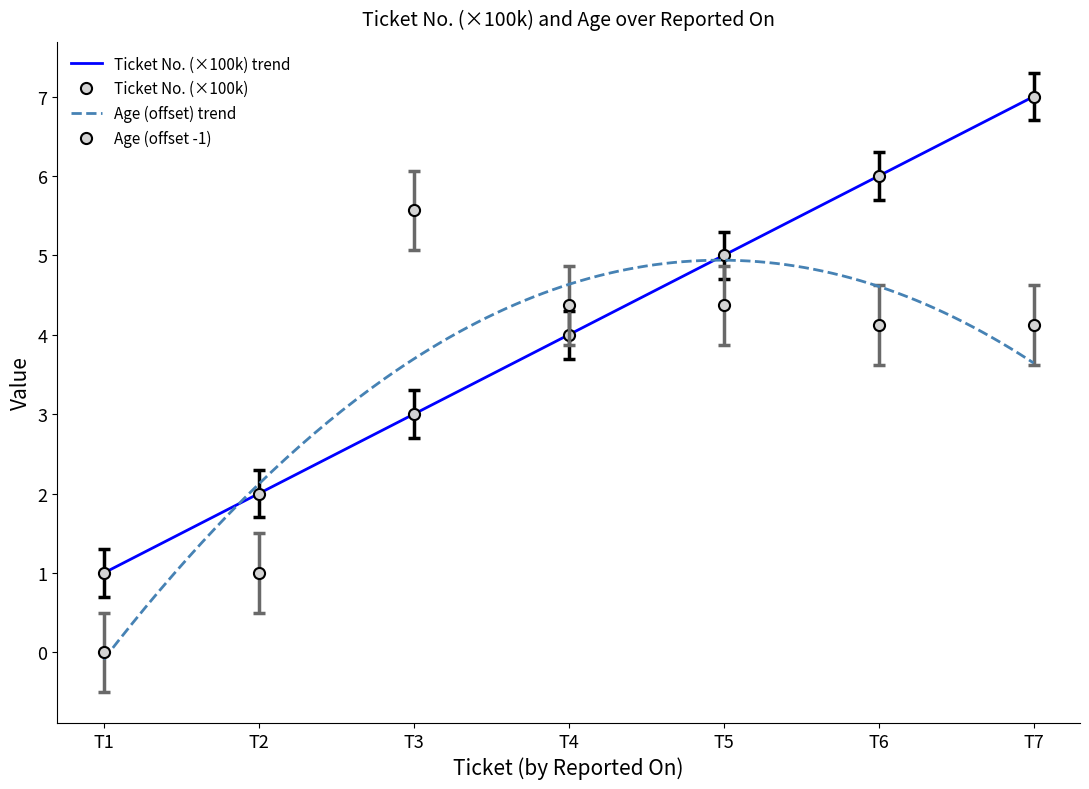

Rank the series by their average value, from lowest to highest.

Age, Ticket No.